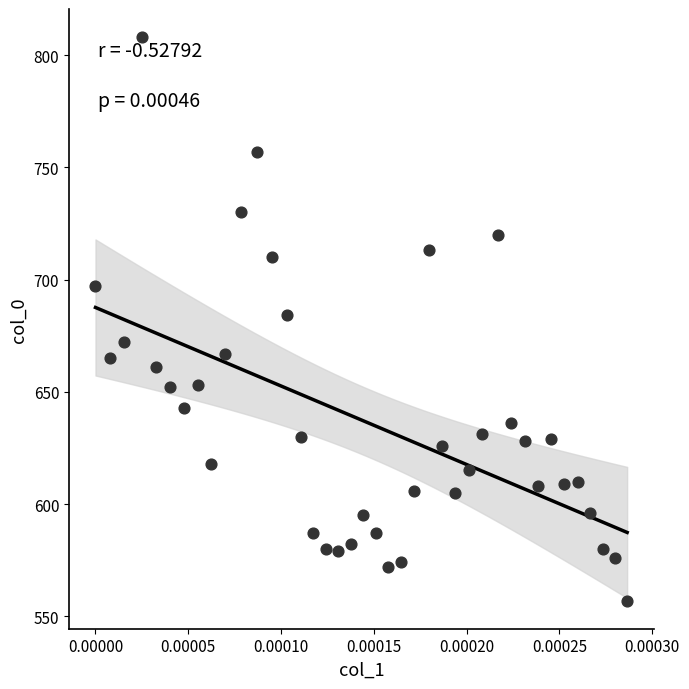

What is the range of Y values (max minus min)?

251